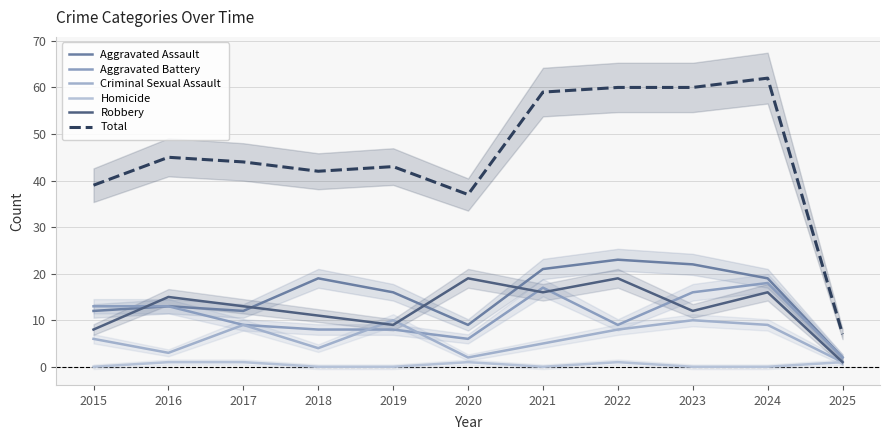

True or false: Total and Aggravated Battery intersect in this chart.

False